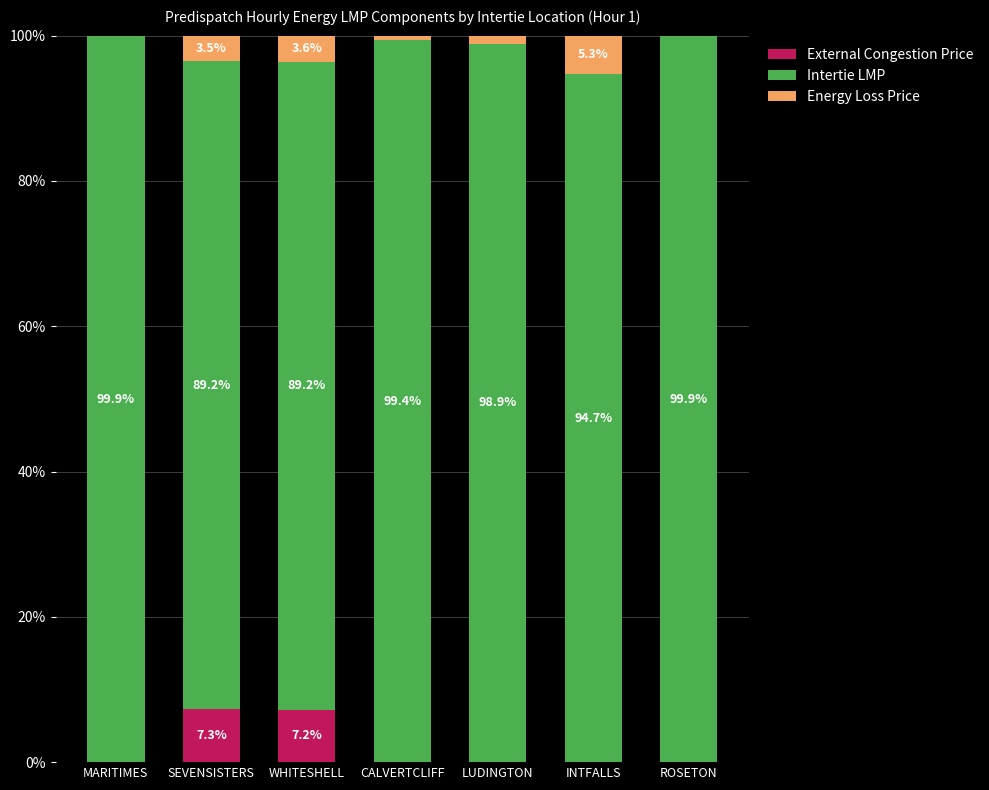

The External Congestion Price series shows 0.0 at CALVERTCLIFF. True or false?

True